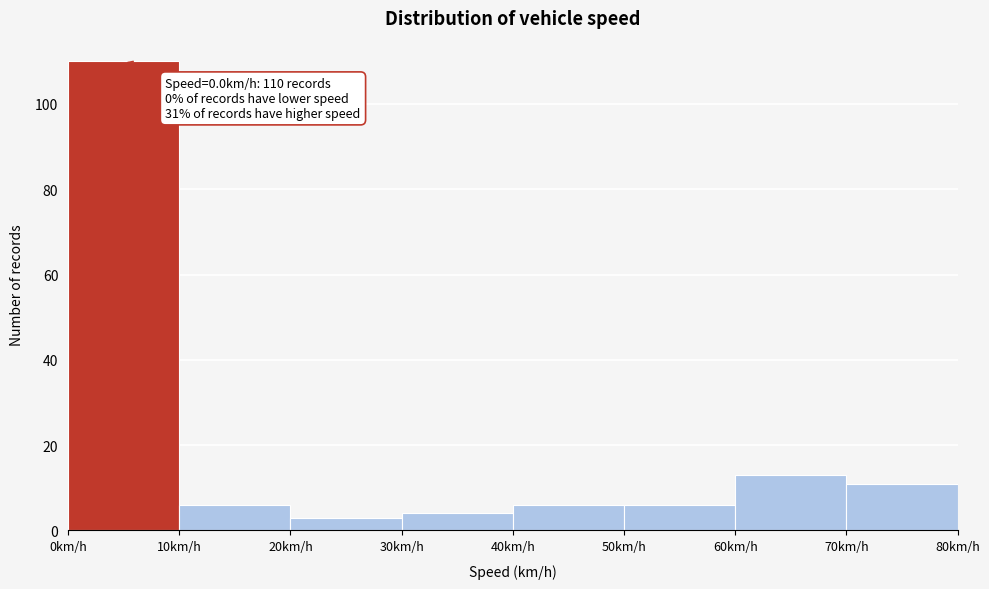

Over which range of the x-axis is the bar tallest?

0 to 10